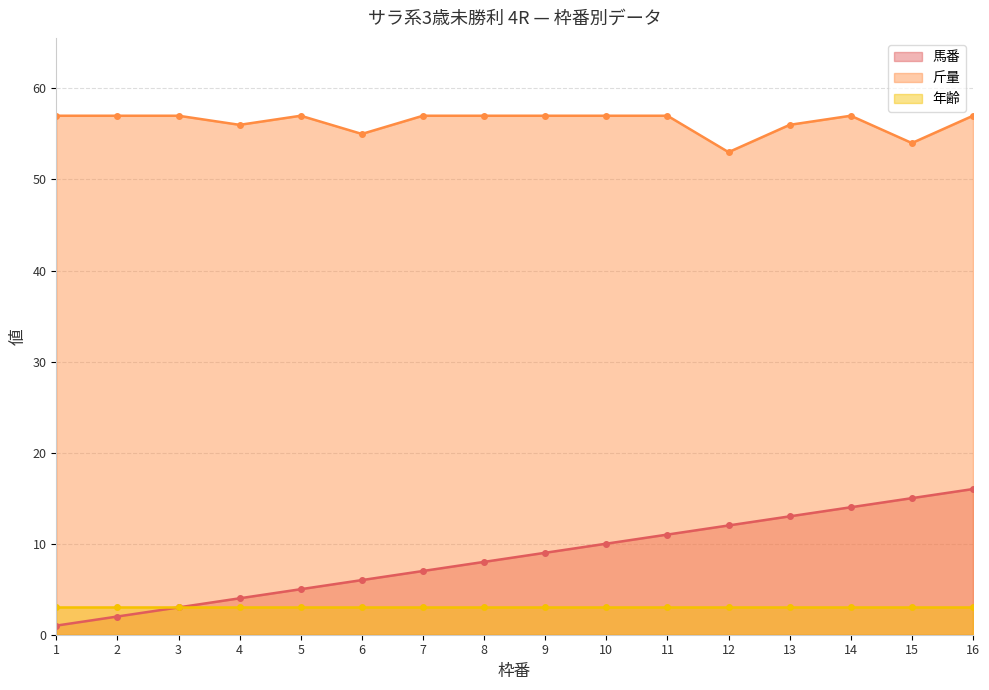

What is the value of the 馬番 point at the 4th from the left?

4